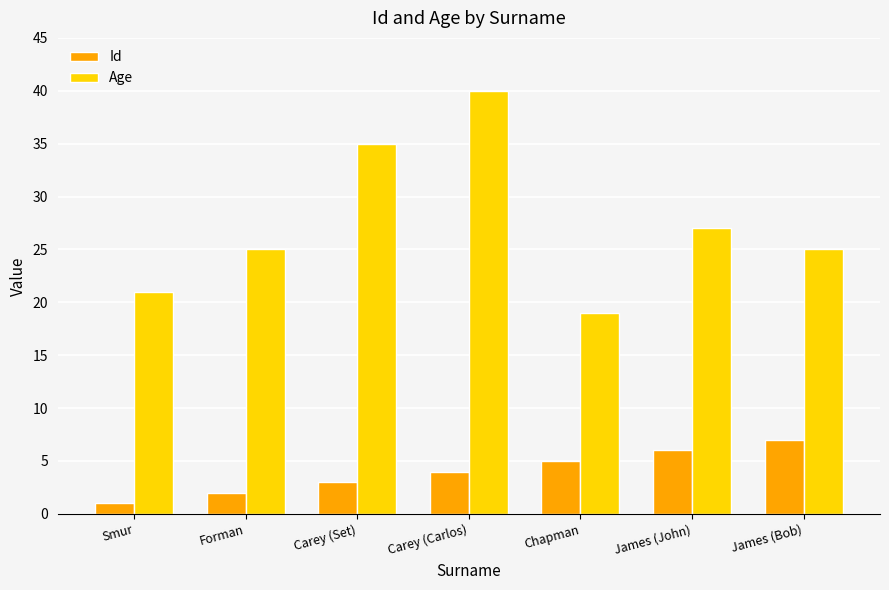

List the series in order of their overall mean, lowest first.

Id, Age